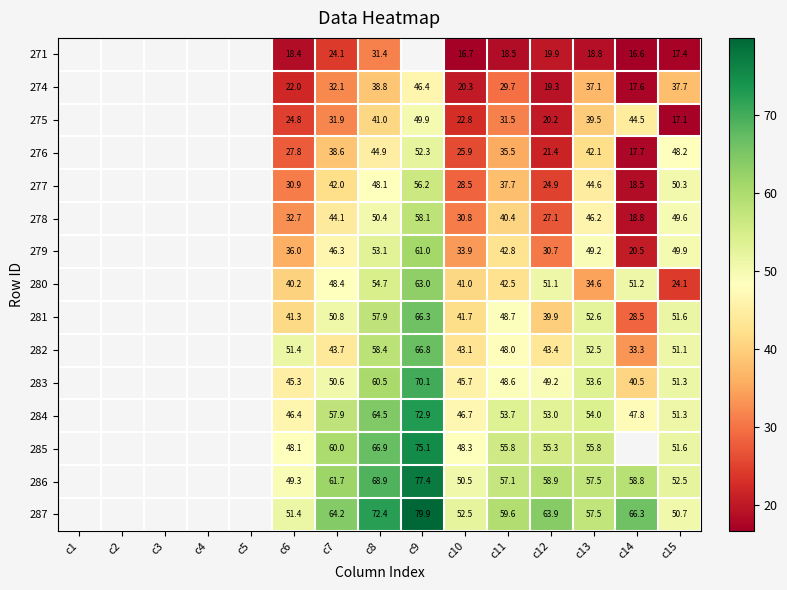

At c6, list the series in order from smallest to largest.

271, 274, 275, 276, 277, 278, 279, 280, 281, 283, 284, 285, 286, 282, 287